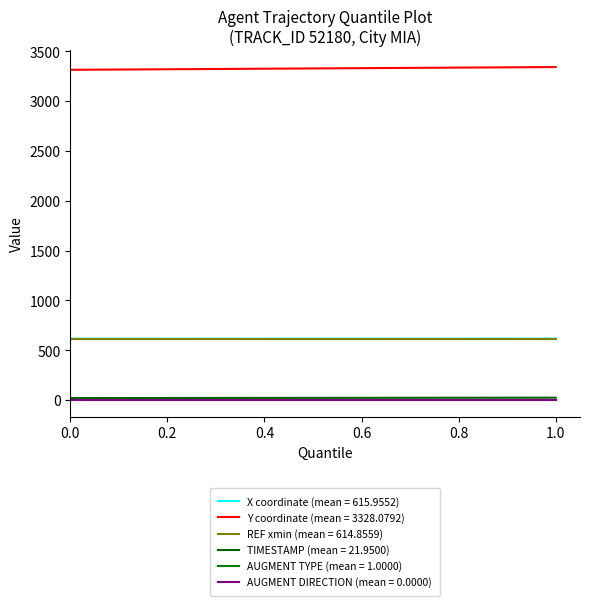

What is the smallest value displayed?

0.0